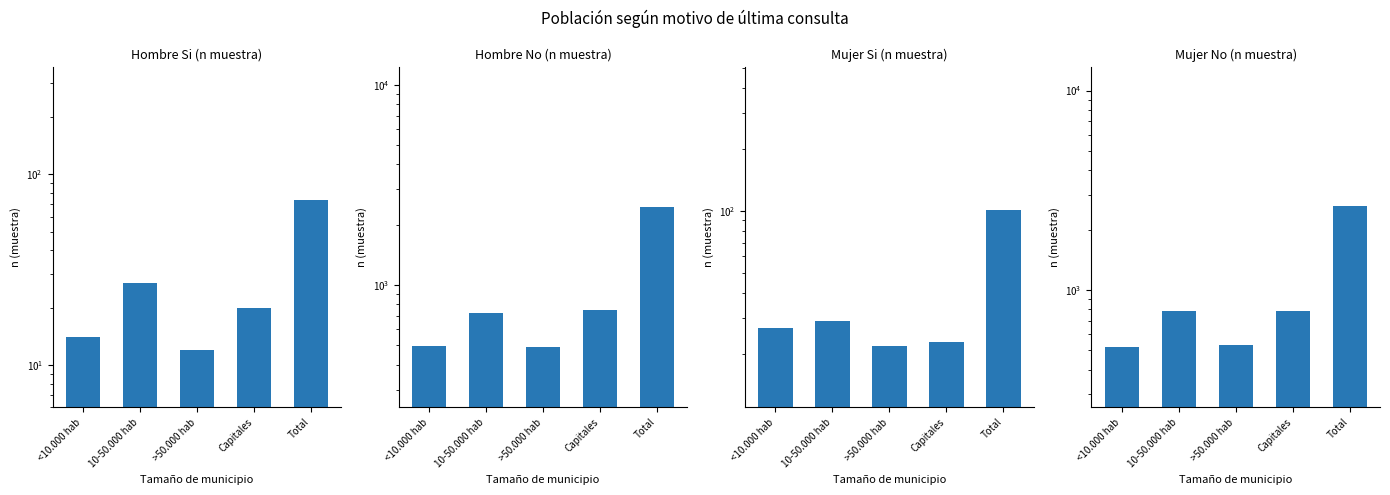

Reading left to right, extract all data points from this chart.

Hombre Si (n muestra): <10.000 hab=14	10-50.000 hab=27	>50.000 hab=12	Capitales=20	Total=73
Hombre No (n muestra): <10.000 hab=493	10-50.000 hab=727	>50.000 hab=489	Capitales=748	Total=2457
Mujer Si (n muestra): <10.000 hab=27	10-50.000 hab=29	>50.000 hab=22	Capitales=23	Total=101
Mujer No (n muestra): <10.000 hab=517	10-50.000 hab=789	>50.000 hab=530	Capitales=790	Total=2626